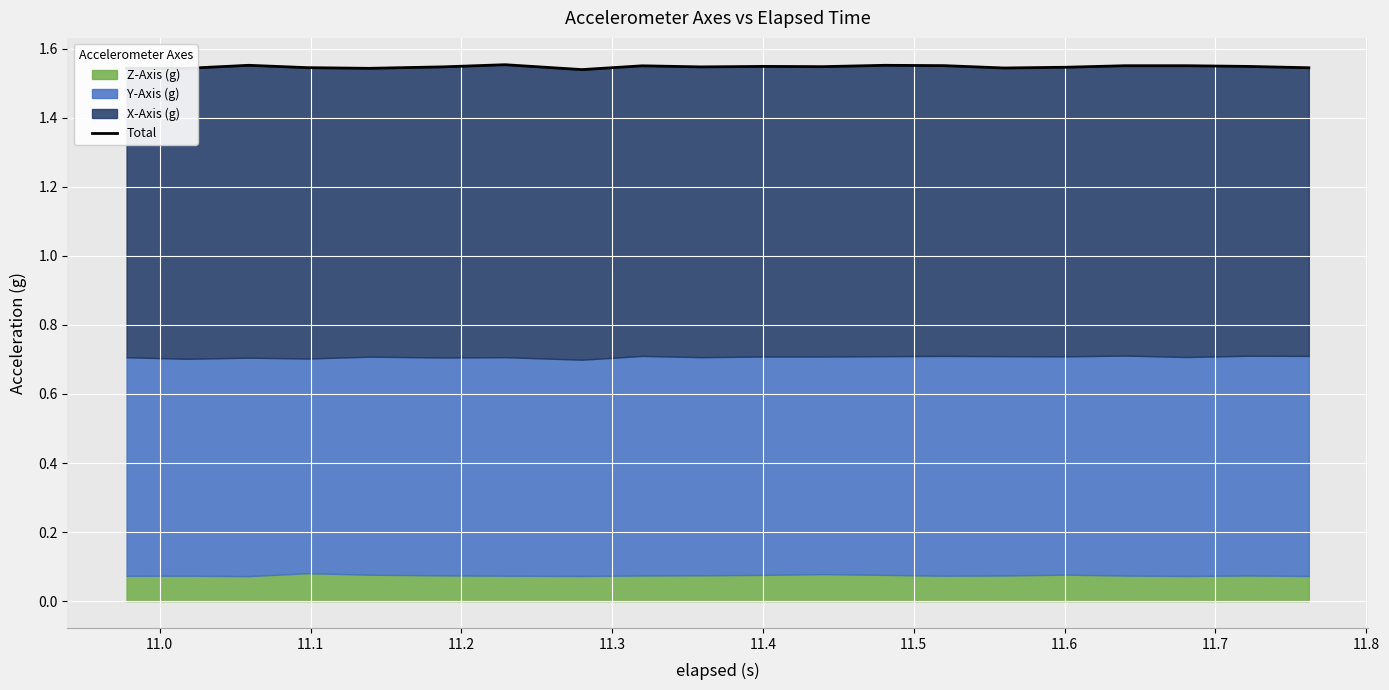

What is the sum of the values at 11.2 and 11.5?

3.1